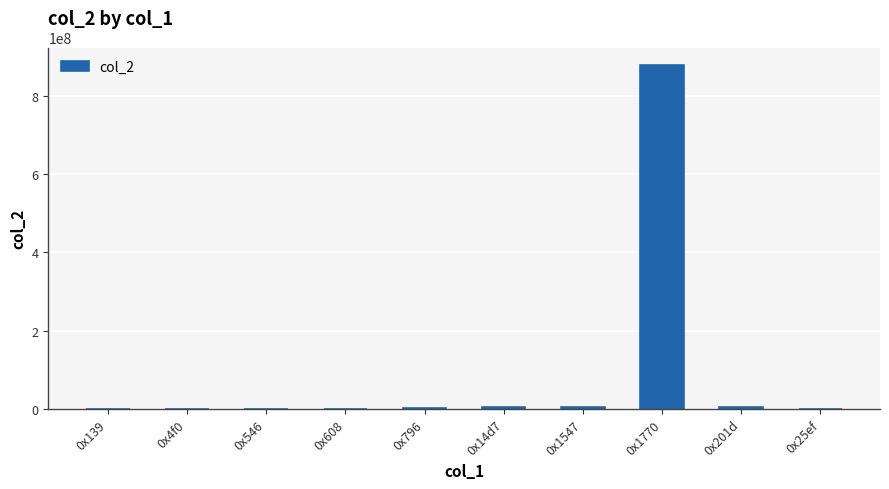

What is the sum of all values?

892826514